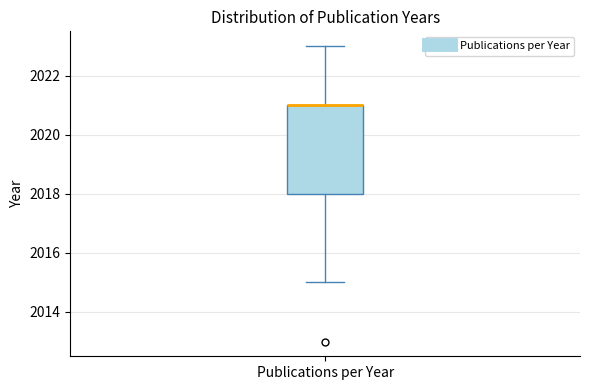

Transcribe this box plot: give where the median line is, the range the box spans, and where the two whiskers end, as read against the y-axis. The values are not printed on the chart, so give them approximately, as read against the axis.

median 2021 (drawn on the box's upper edge), box 2018 to 2021, whiskers 2015 to 2023